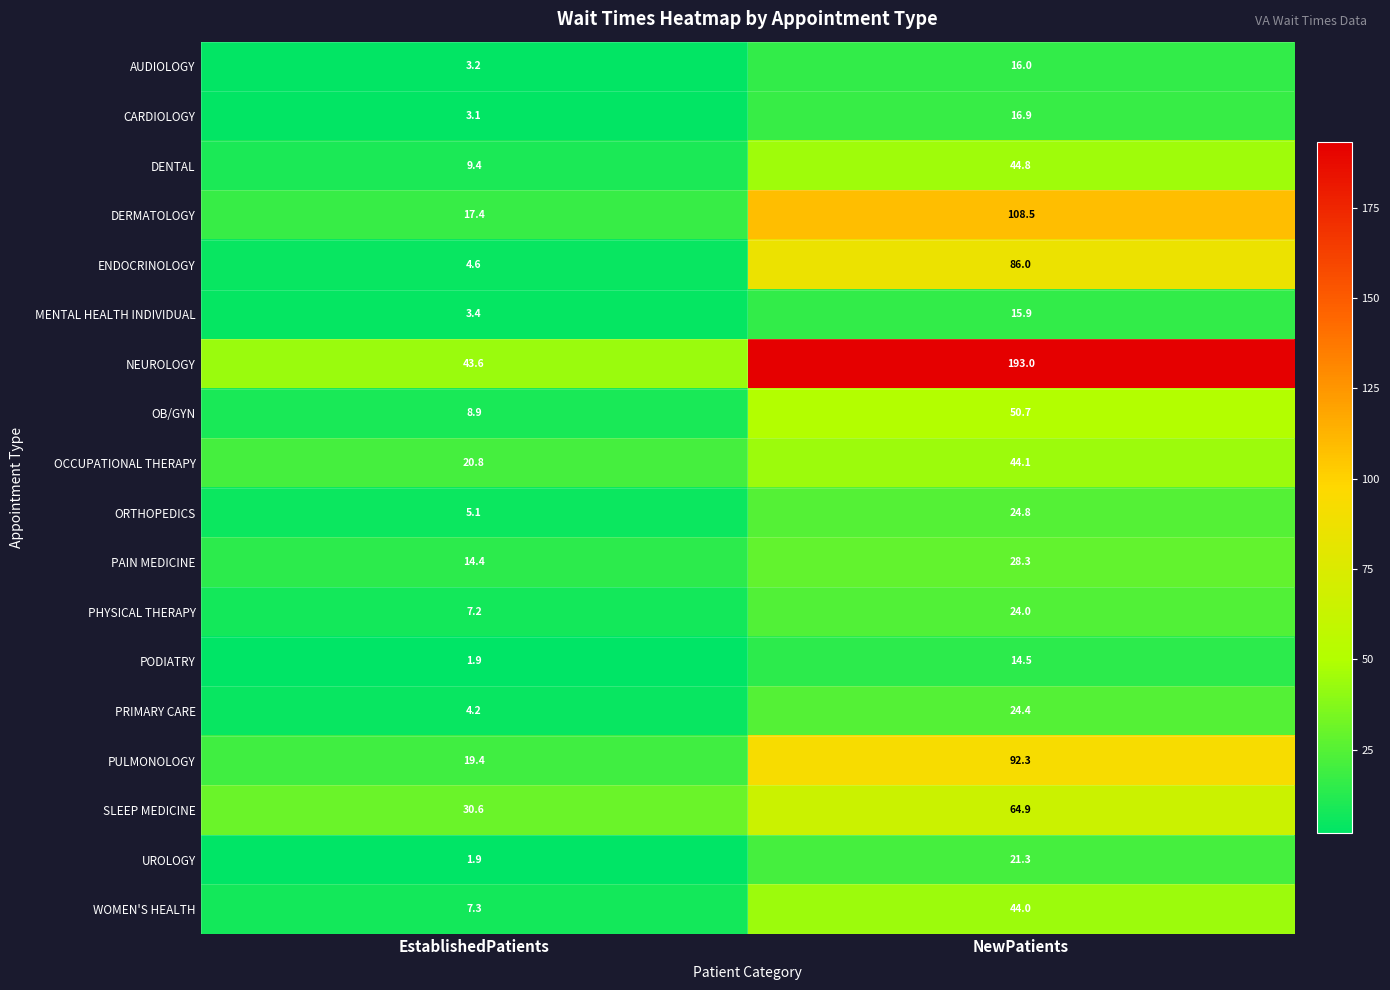

What is the minimum value shown in the chart?

1.9